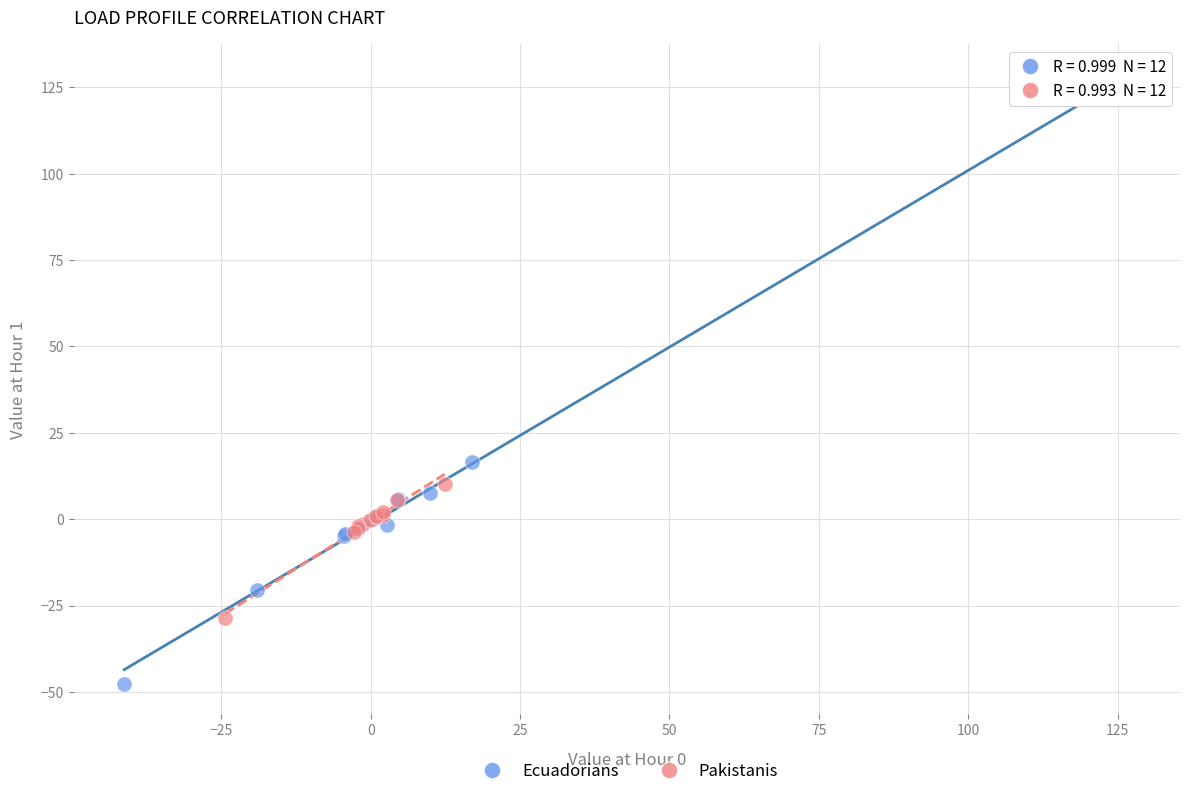

What are all the series names shown in the legend?

Ecuadorians, Pakistanis